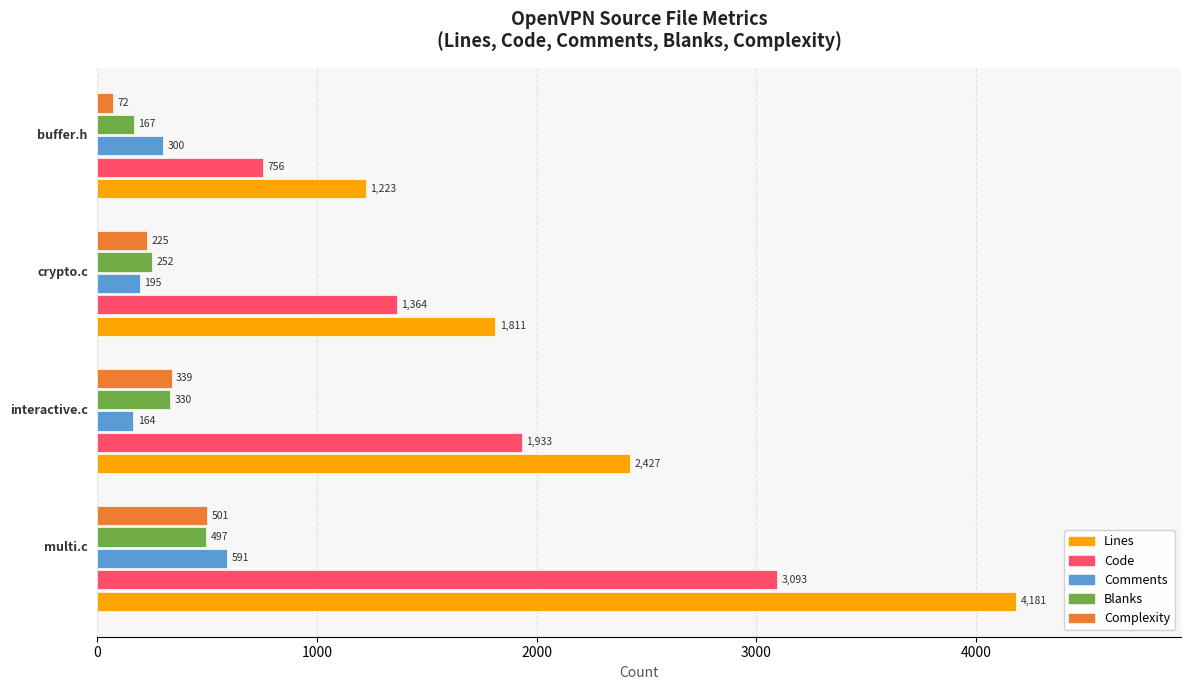

Count the Complexity values in the range 225 to 501.

3